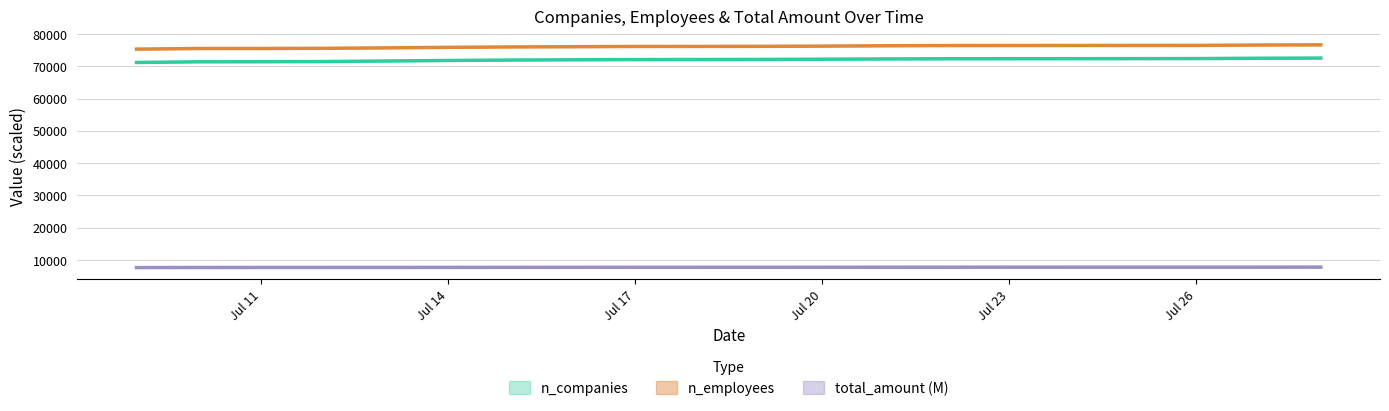

True or false: total_amount and n_companies intersect in this chart.

False